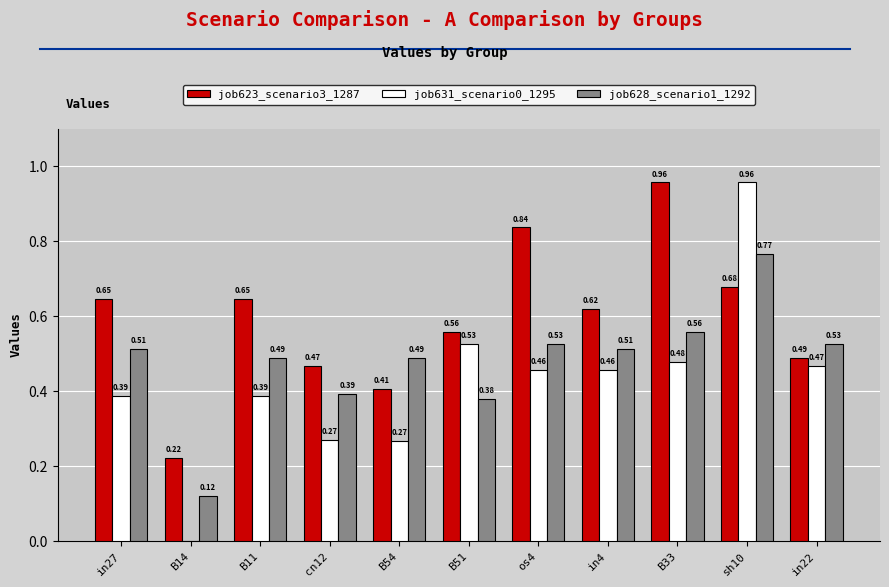

At which category is the sum across all series the highest?

sh10